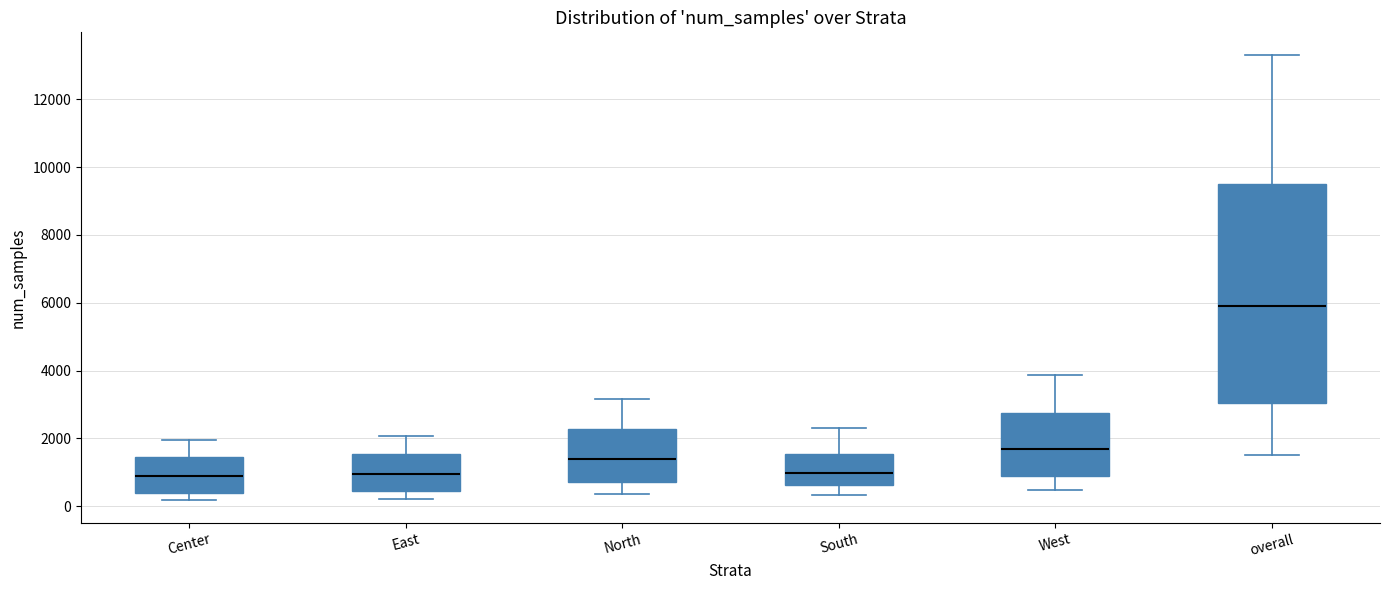

Where is the lower edge of the box for North on the y-axis? The values are not printed on the chart, so give them approximately, as read against the axis.

800